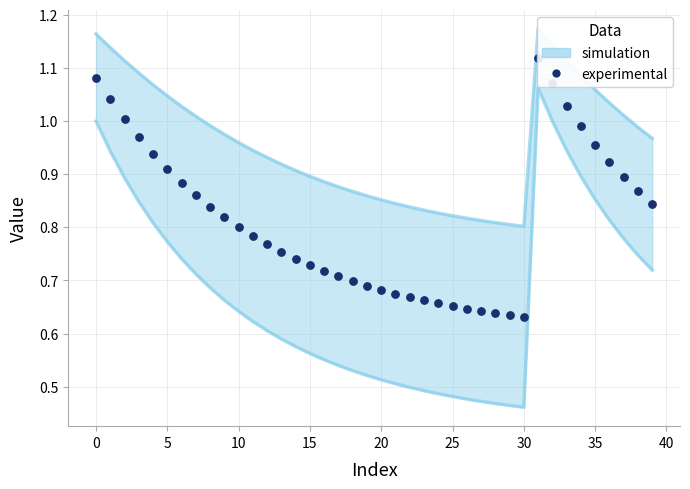

What is the ratio of the value at 14 to the value at 33?

0.7